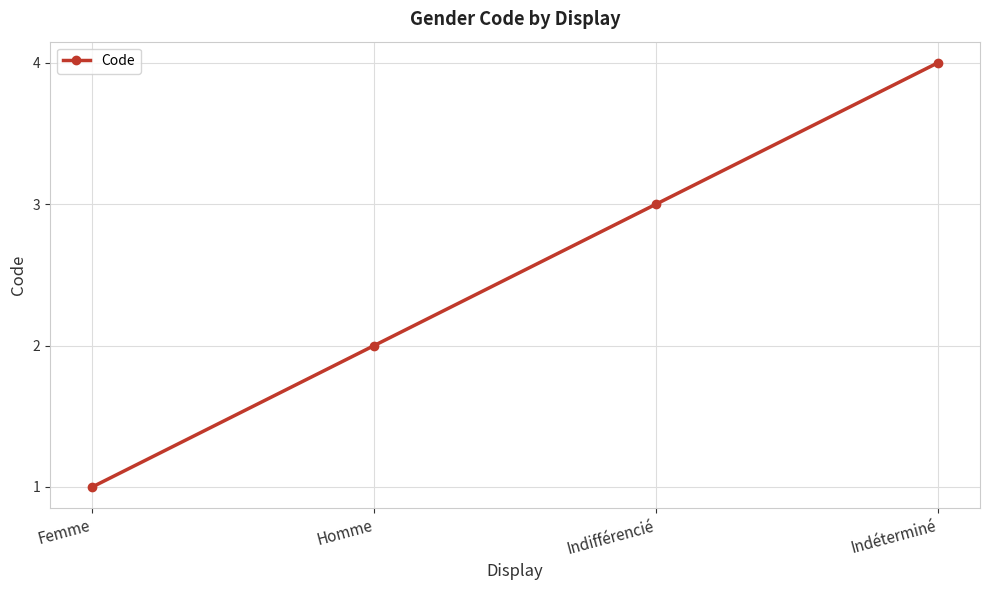

What is the sum of all values?

10